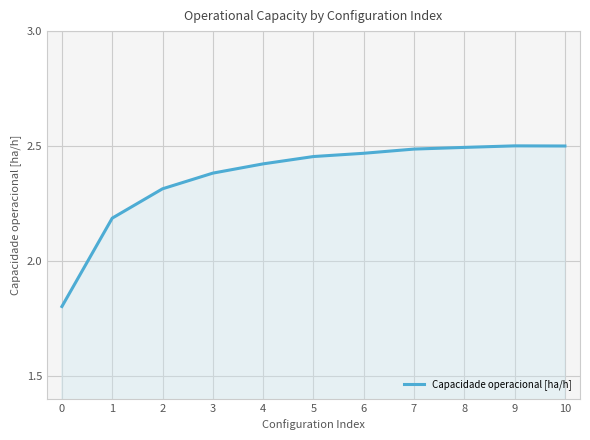

What is the ratio of the value at 3 to the value at 8?

1.0